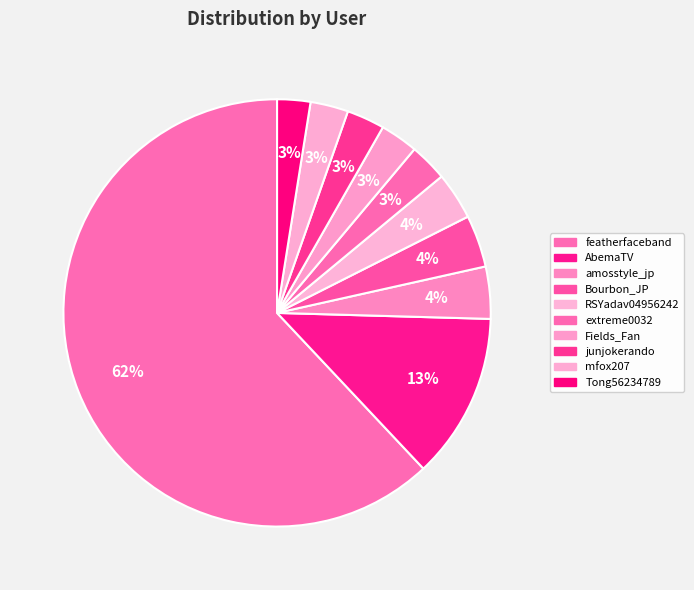

To the nearest percent, what is the combined percentage of Bourbon_JP and AbemaTV?

16%